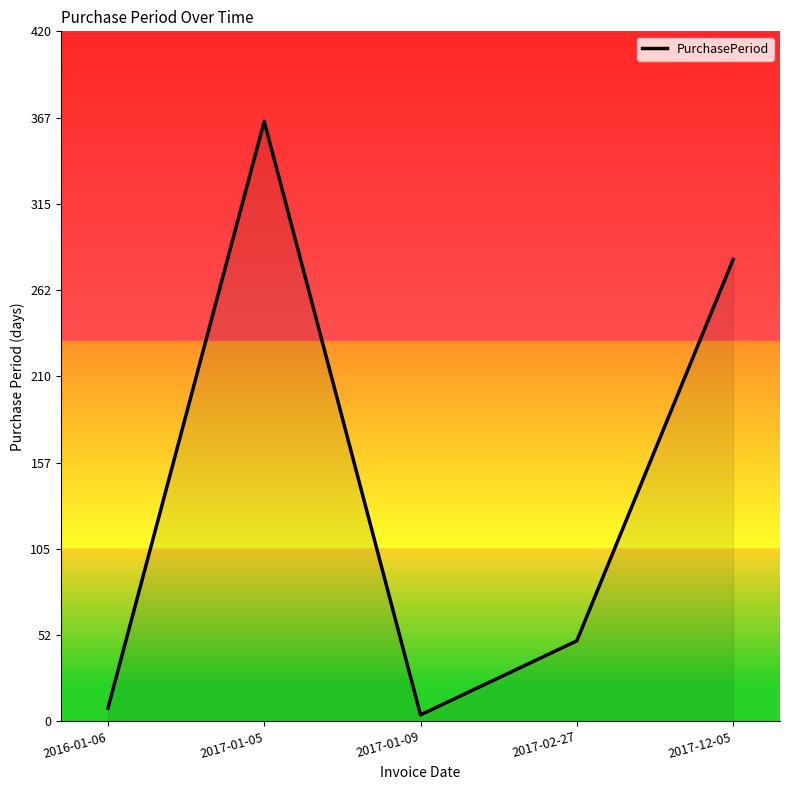

What position from the left is 2017-12-05?

5